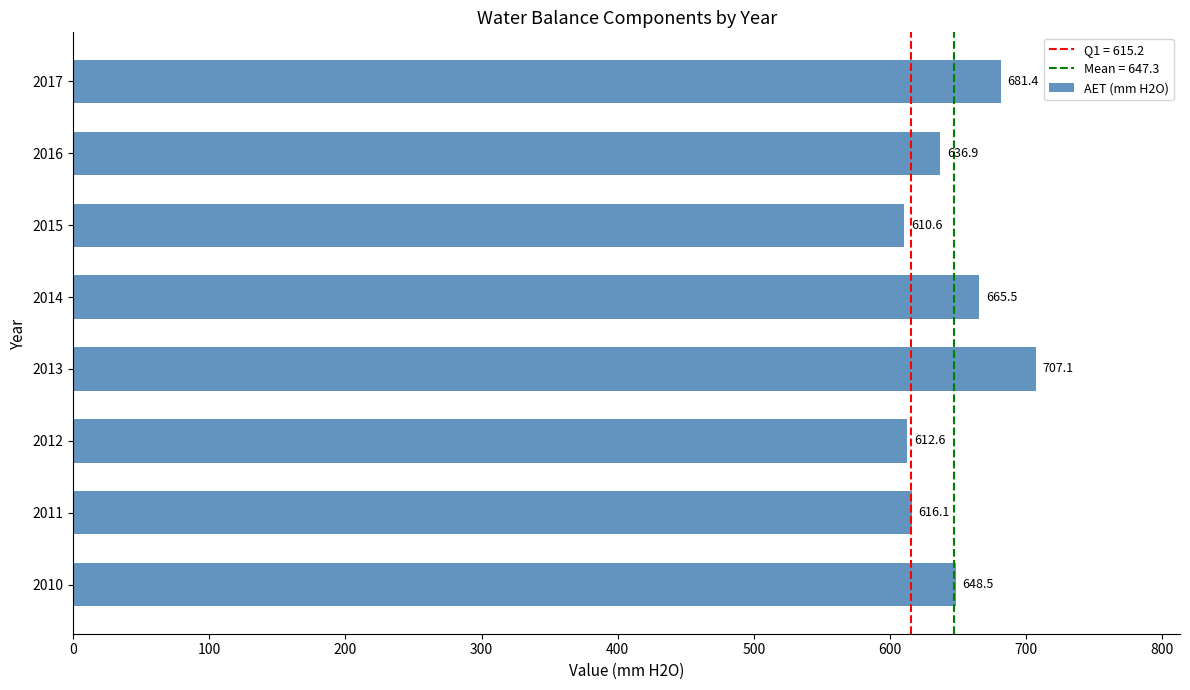

Are the bars horizontal?

Yes